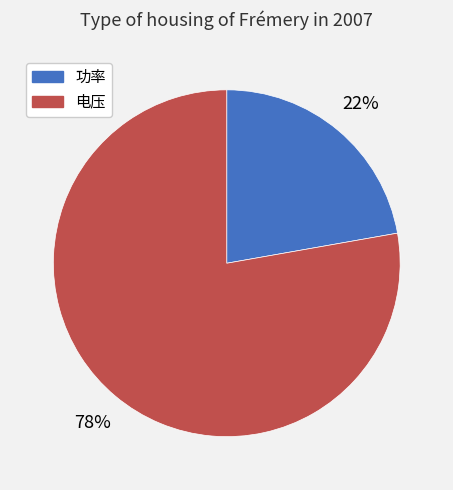

Does any single category account for the majority?

Yes